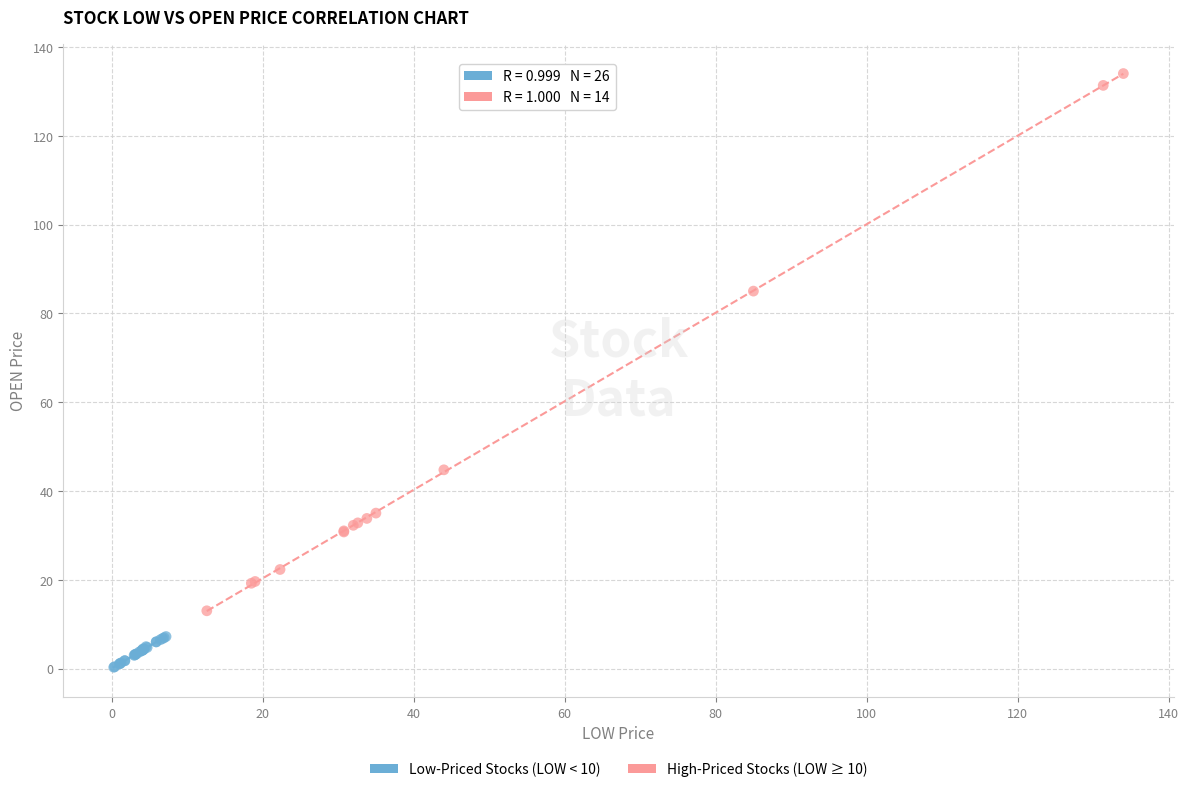

Which series contains the lowest Y value?

Low-Priced Stocks (LOW < 10)